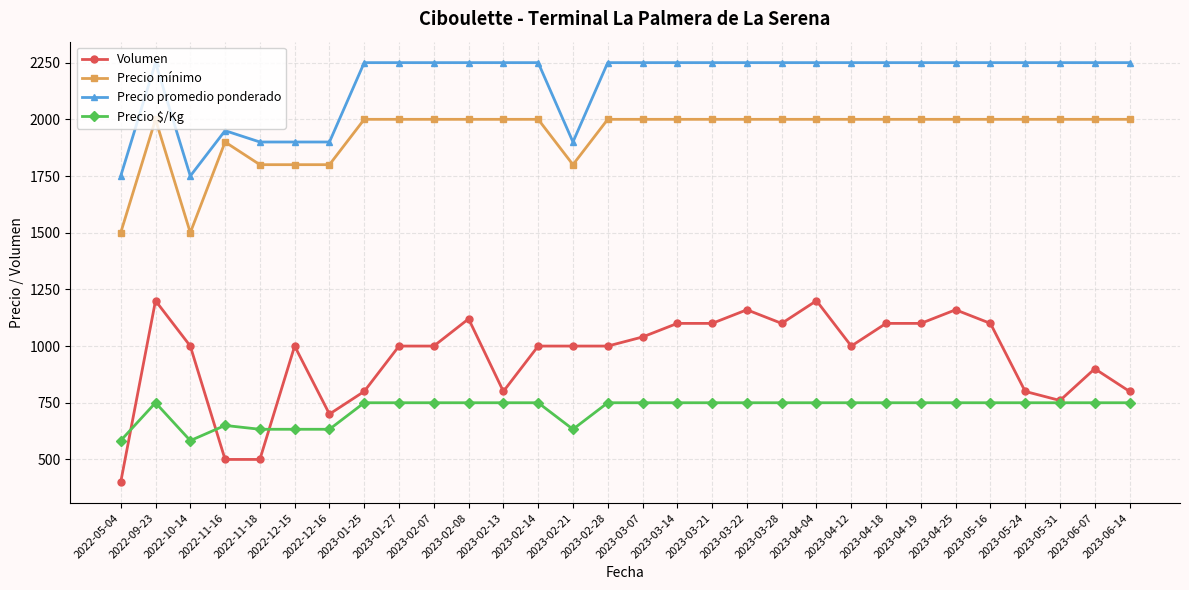

Where does the Volumen series first go above 1000?

2022-09-23